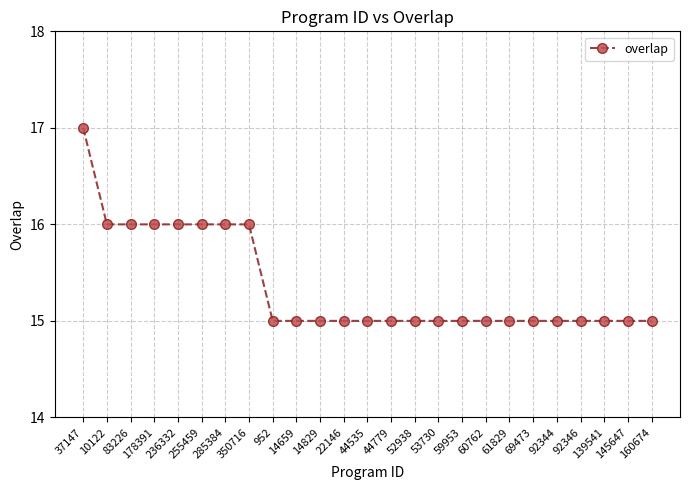

Is it true that the value at 139541 is 15?

True